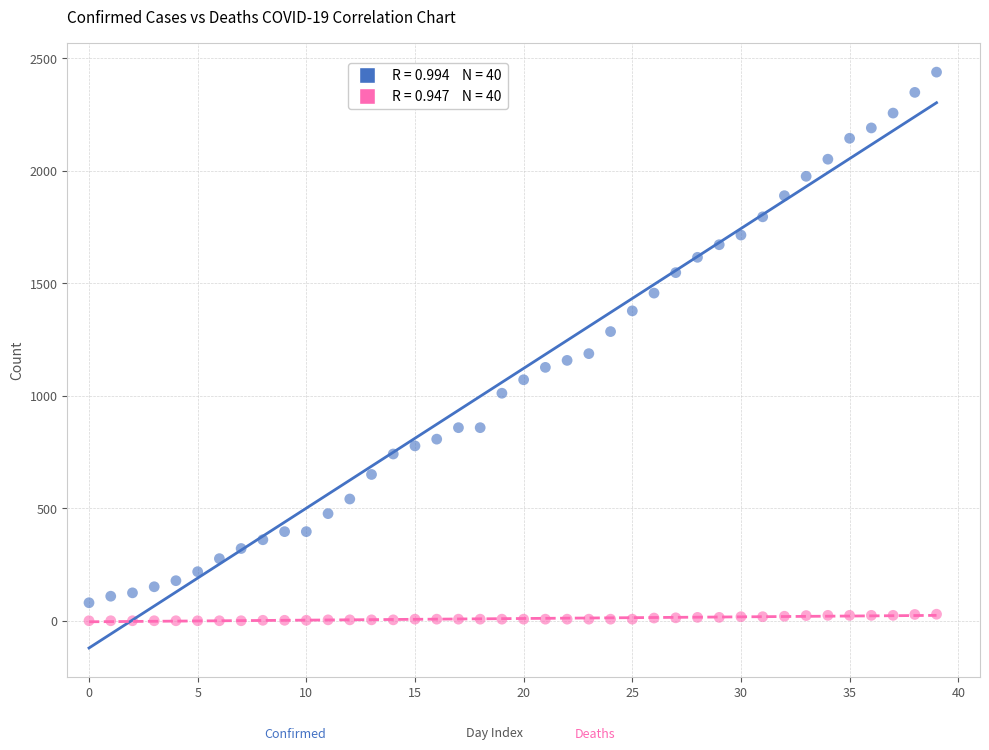

Across all data points, what is the range of Y values (max minus min)?

2438